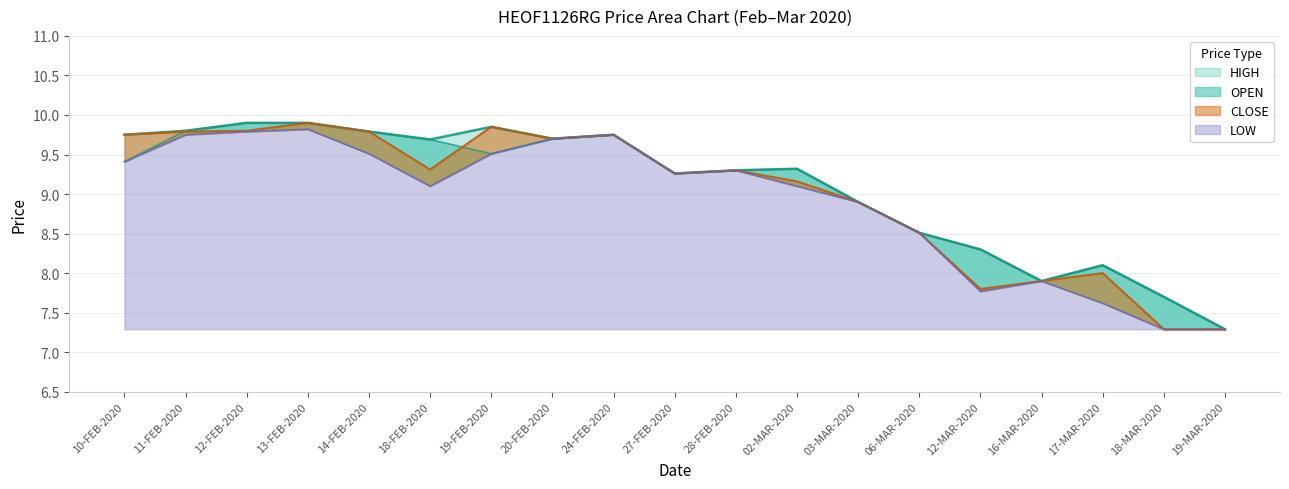

How many data points in HIGH are less than 9?

7